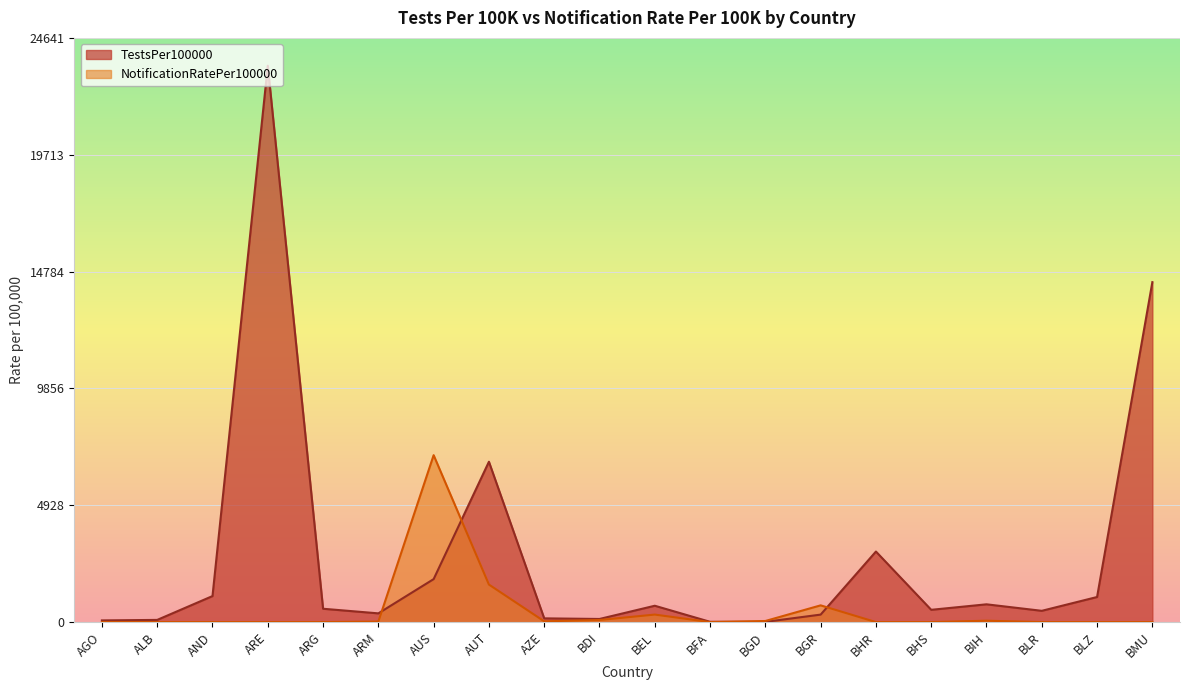

List the series in order of their peak value, lowest first.

NotificationRatePer100000, TestsPer100000